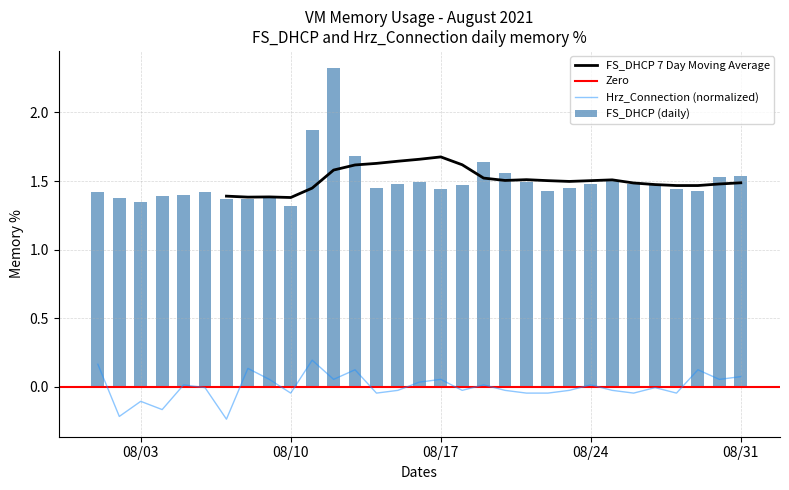

What is the sum of the FS_DHCP values at 2021-08-26 and 2021-08-10?

2.8